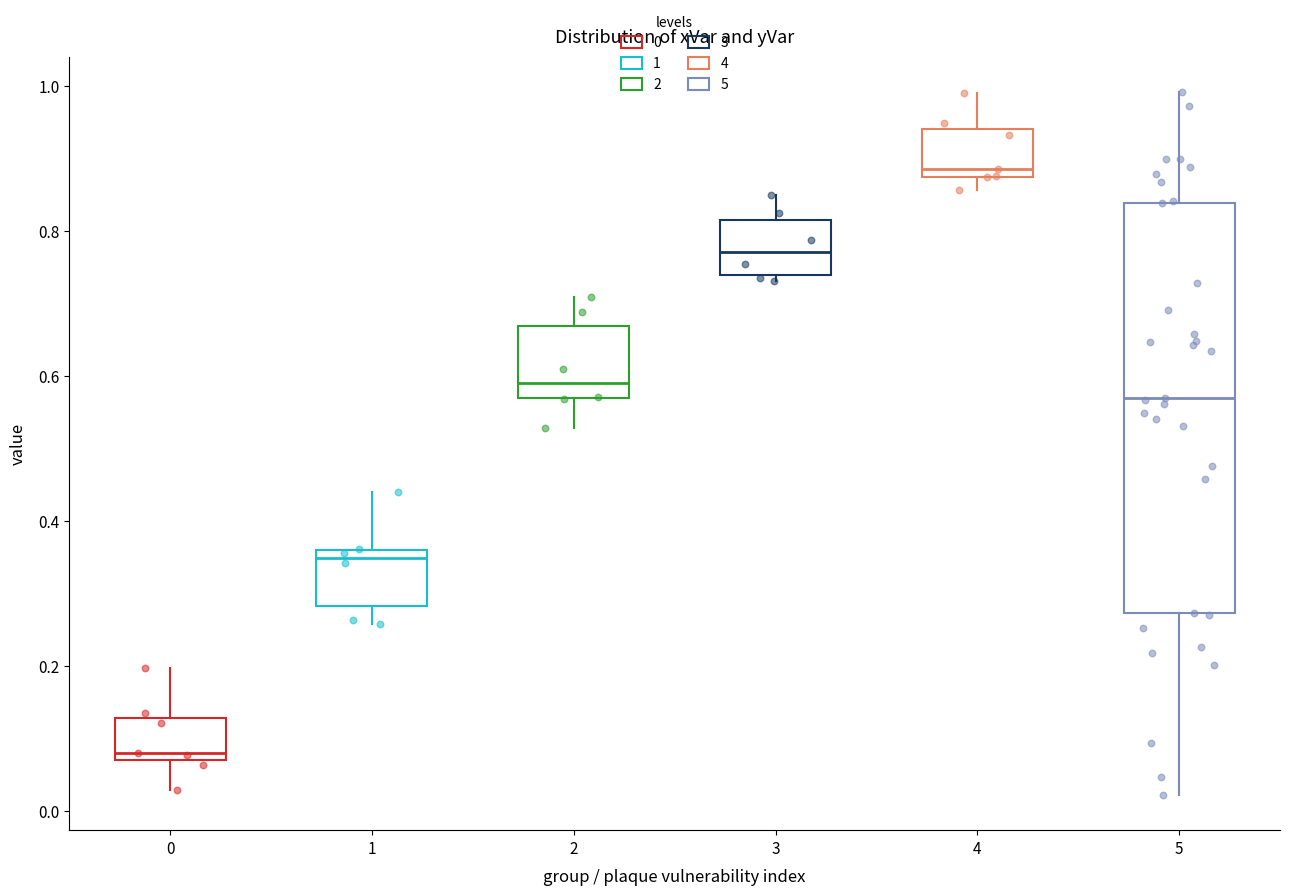

Comparing the boxes themselves (not the whiskers), which one is the tallest?

5